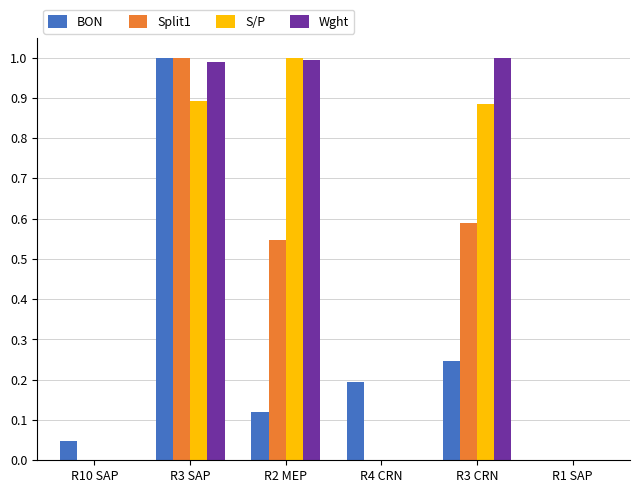

What is the highest value of the Split1 series?

1.0